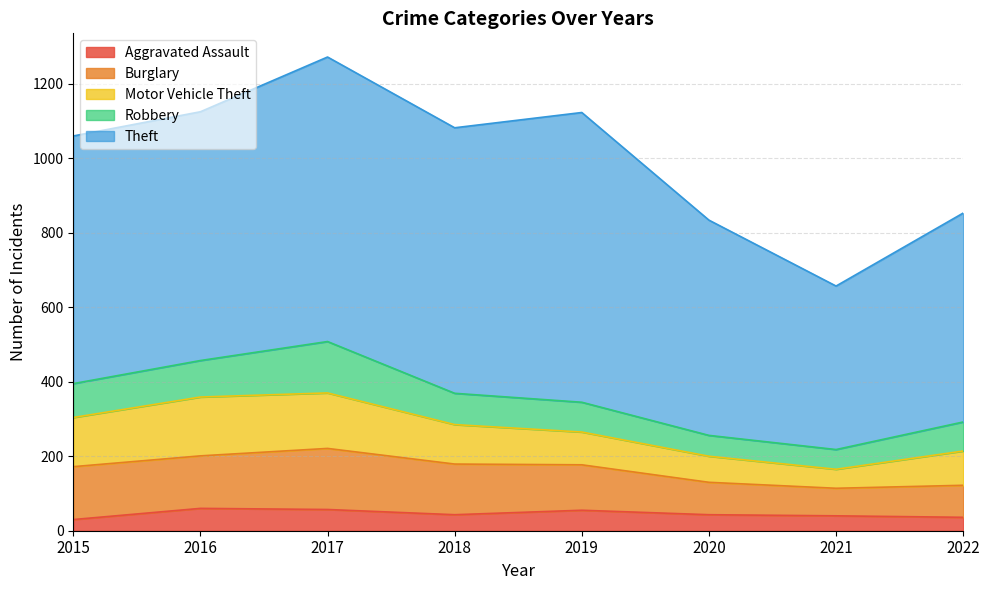

What is the spread (max minus min) of values at 2019?

723